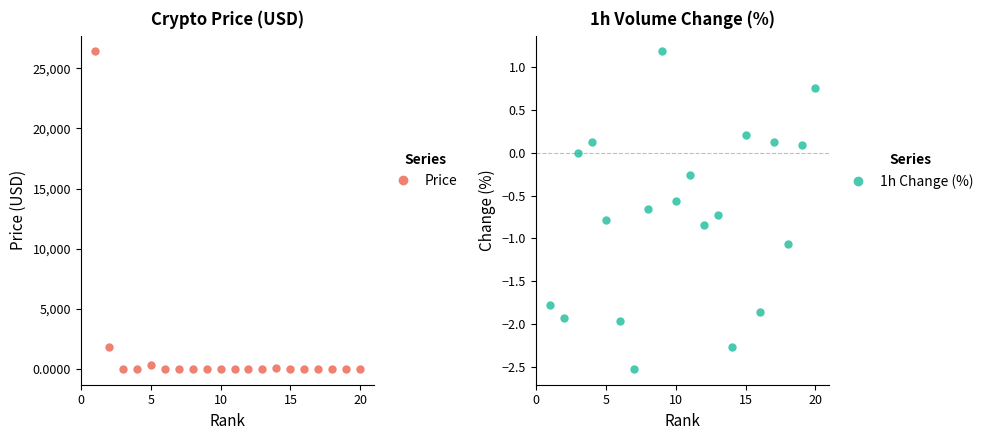

In 1h Change (%), how many points are higher than both neighbors (excluding endpoints)?

6